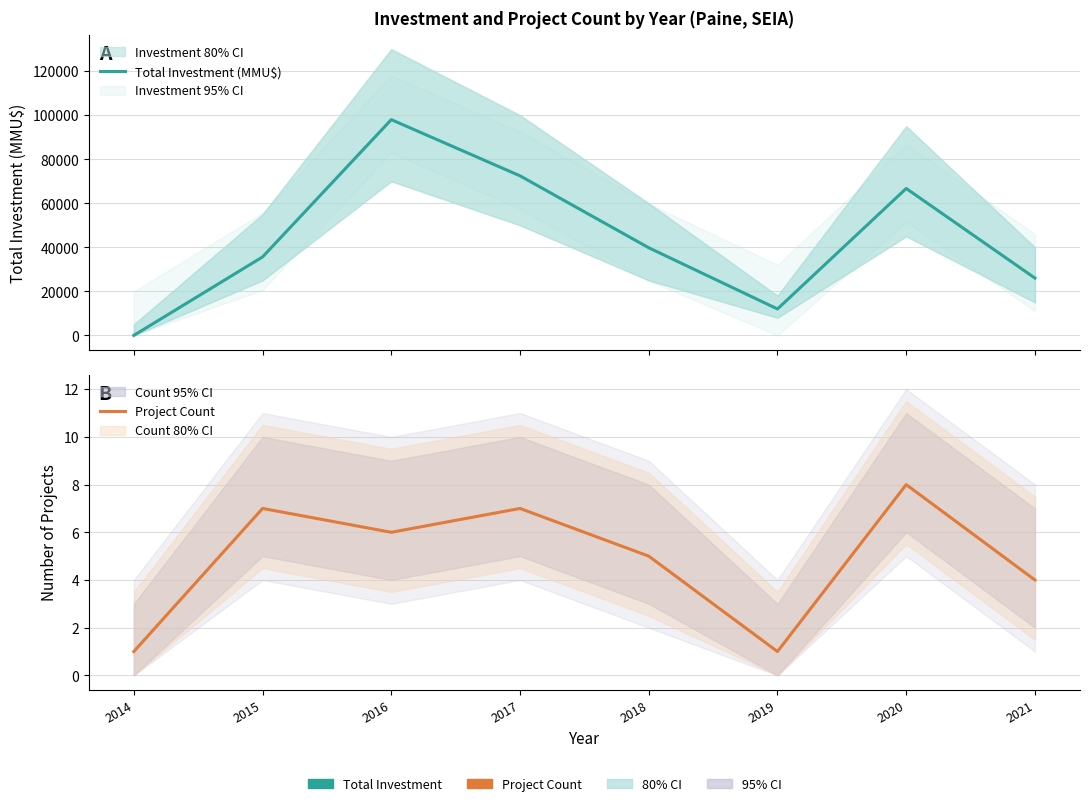

Is it true that Total Investment (MMU$) equals 12000 at 2019?

True